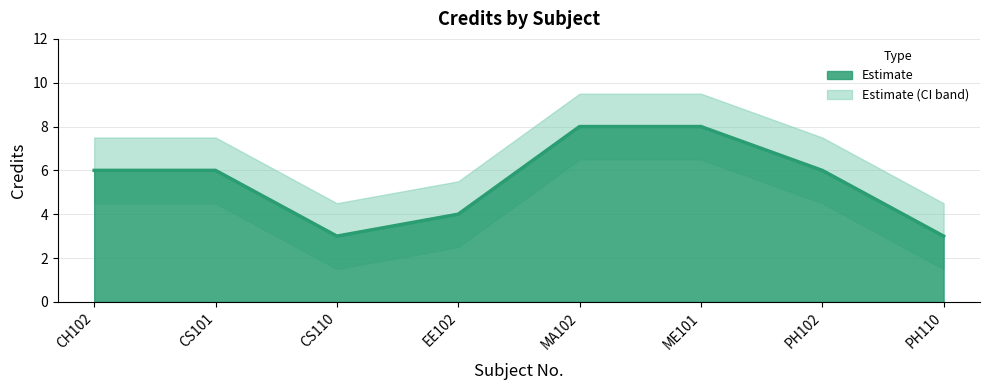

Does the chart display data point markers on the line(s)?

No